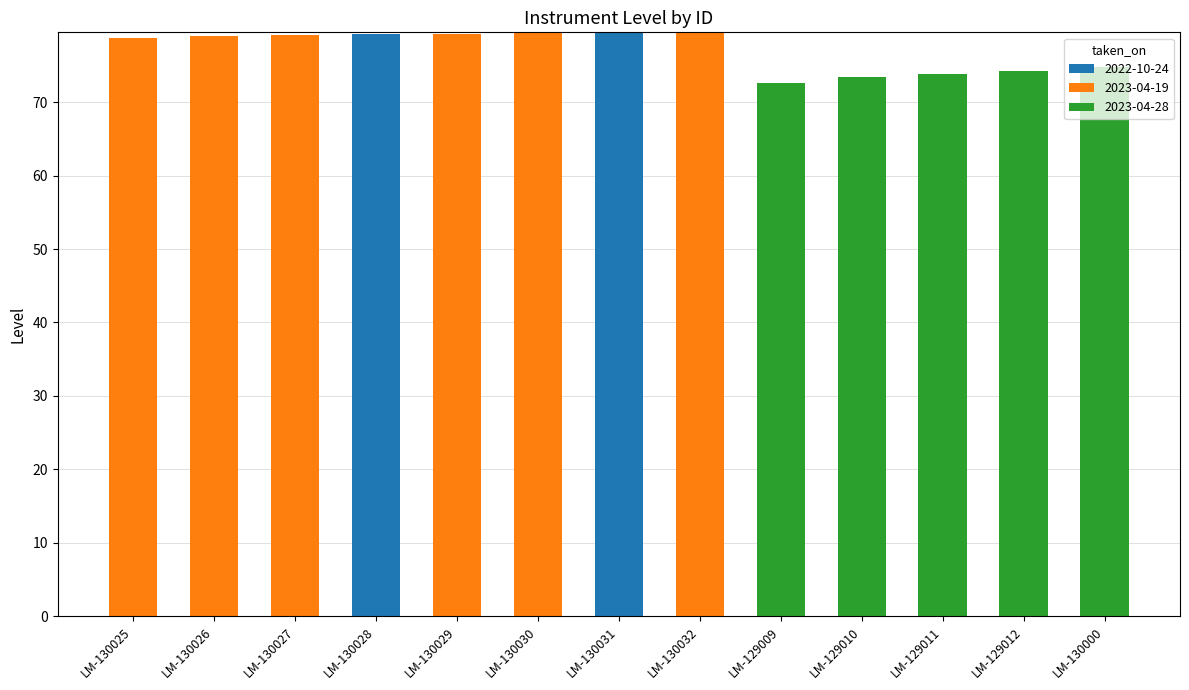

Count the number of data series in this chart.

3